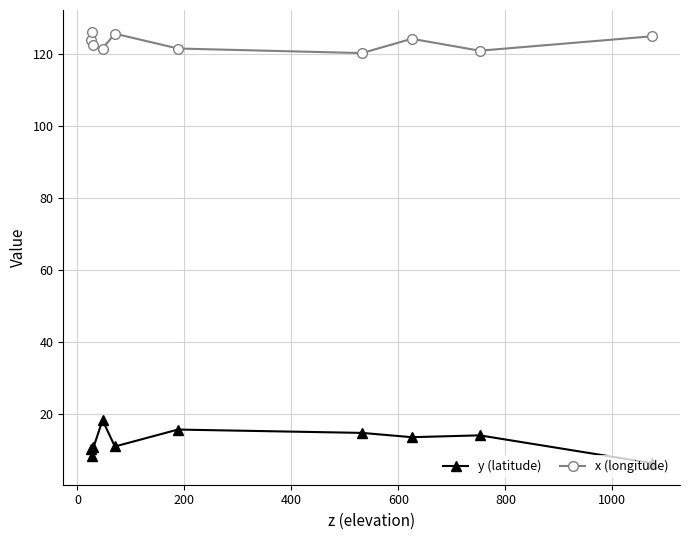

List the series in order of their overall mean, lowest first.

y (latitude), x (longitude)